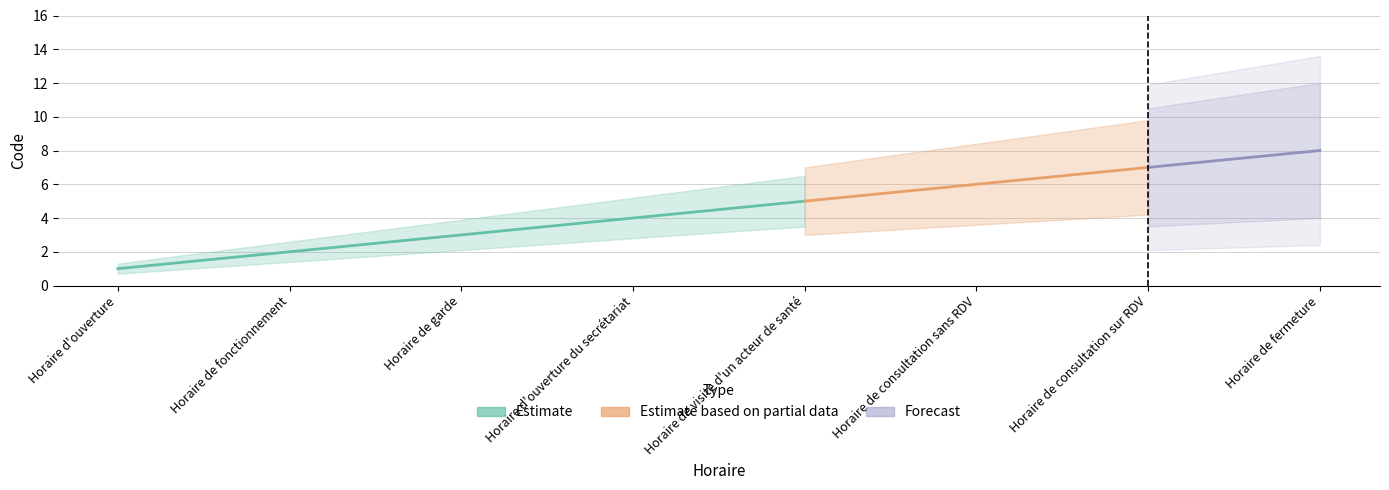

Is this an area chart (filled region under the line)?

No